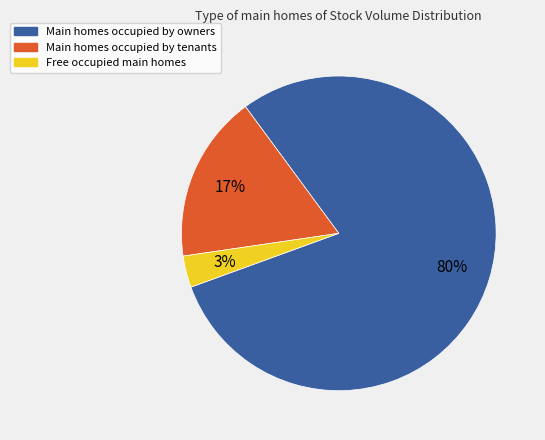

Rank the categories by value from lowest to highest.

Free occupied main homes, Main homes occupied by tenants, Main homes occupied by owners